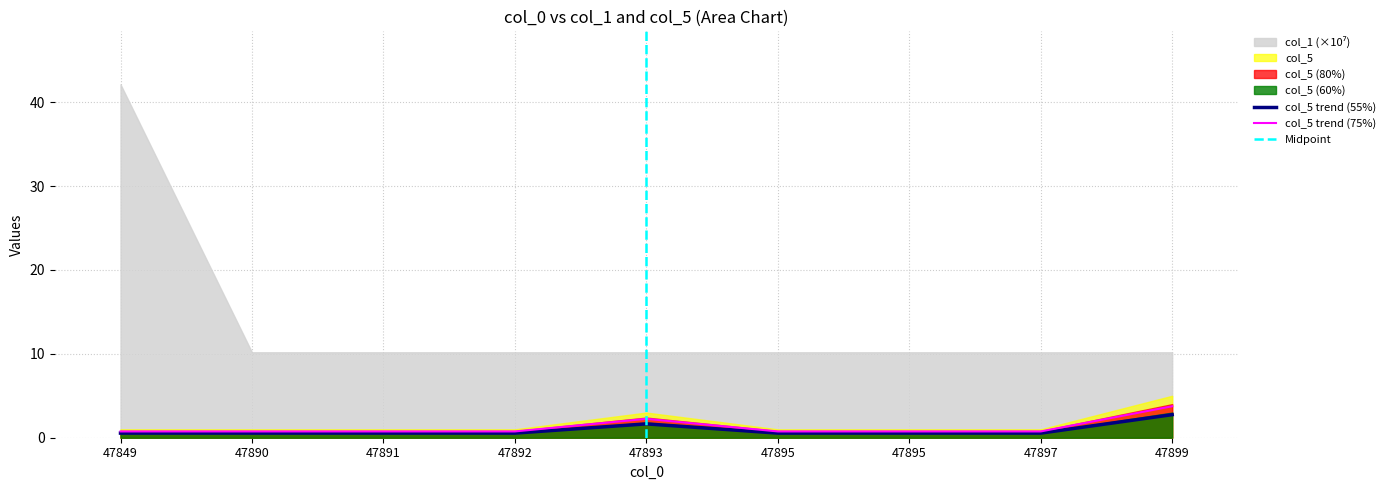

How many points are higher than both their immediate neighbors (excluding endpoints)?

1